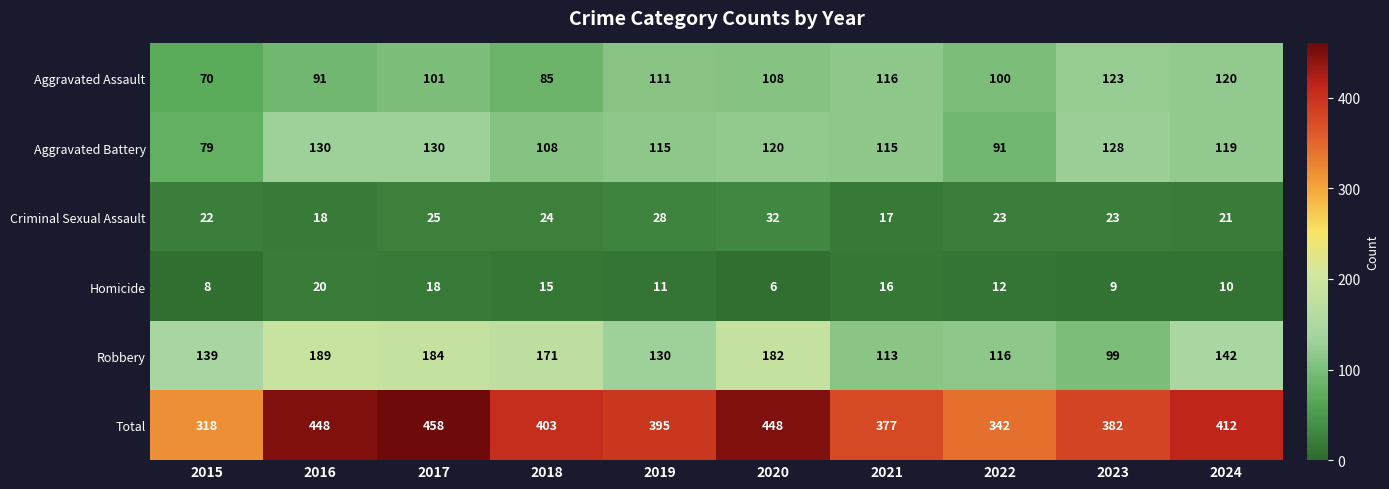

The Criminal Sexual Assault series shows 38 at 2022. True or false?

False